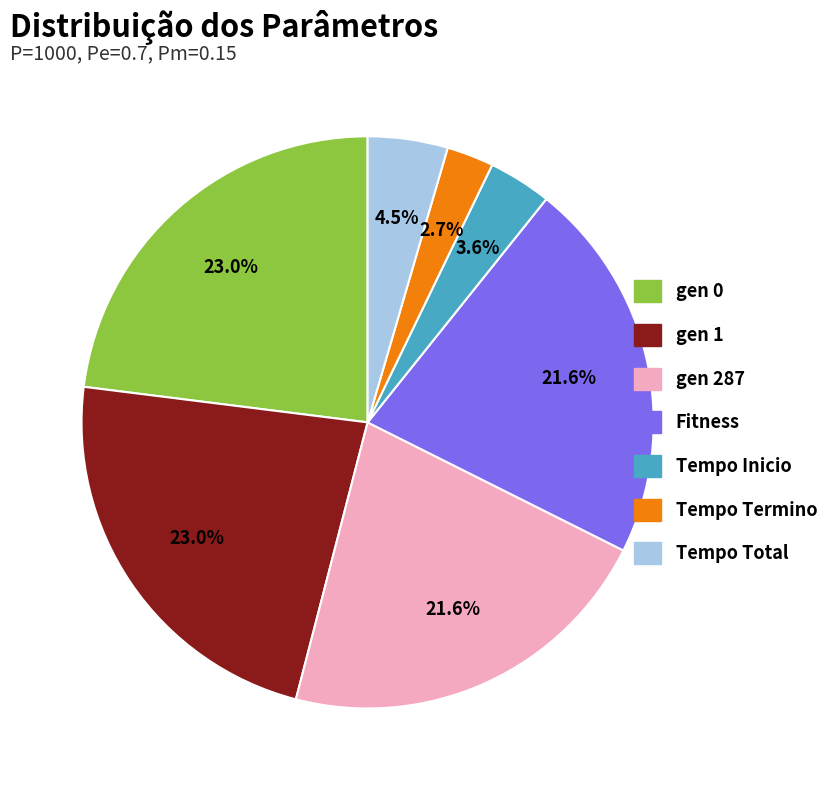

Which category has the smallest portion of the pie?

Tempo Termino